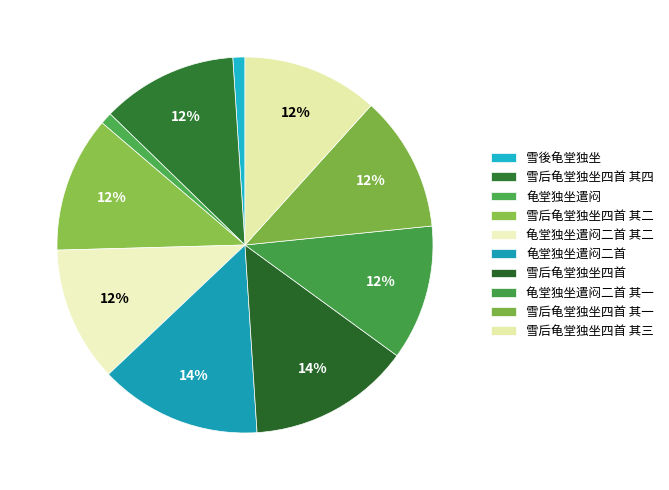

To the nearest percent, what is the combined percentage of 雪后龟堂独坐四首 其一 and 雪後龟堂独坐?

13%